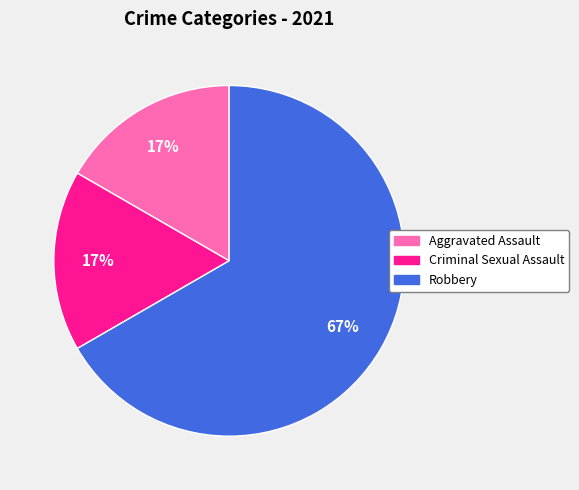

Does any single category account for the majority?

Yes